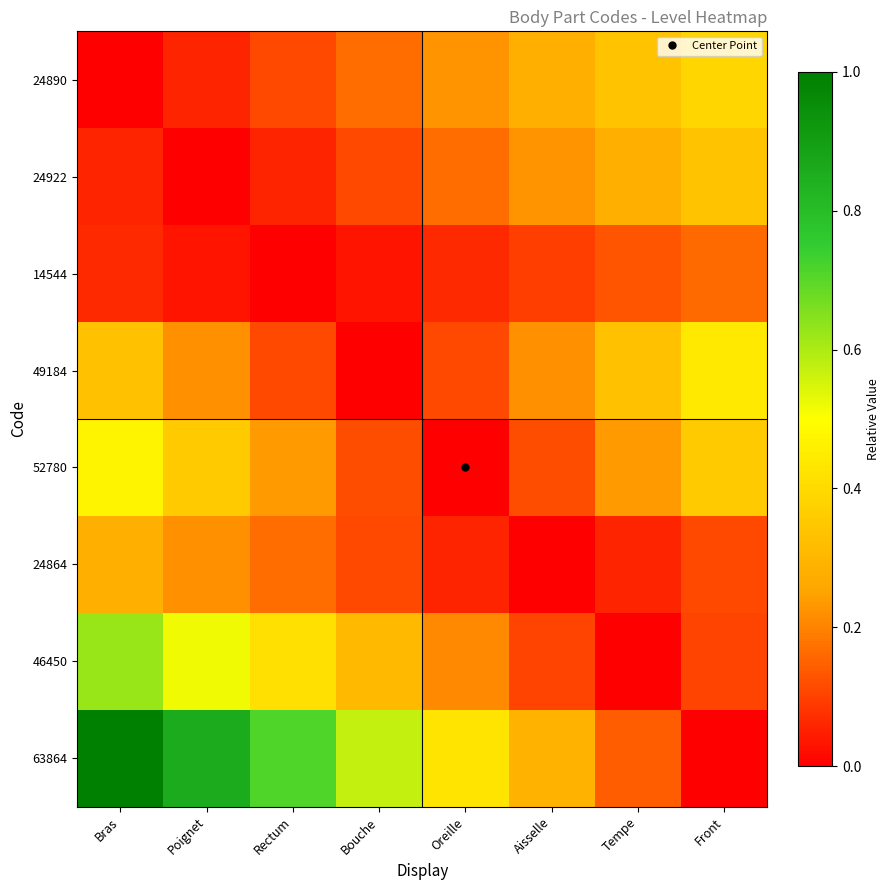

Count the number of data series in this chart.

8